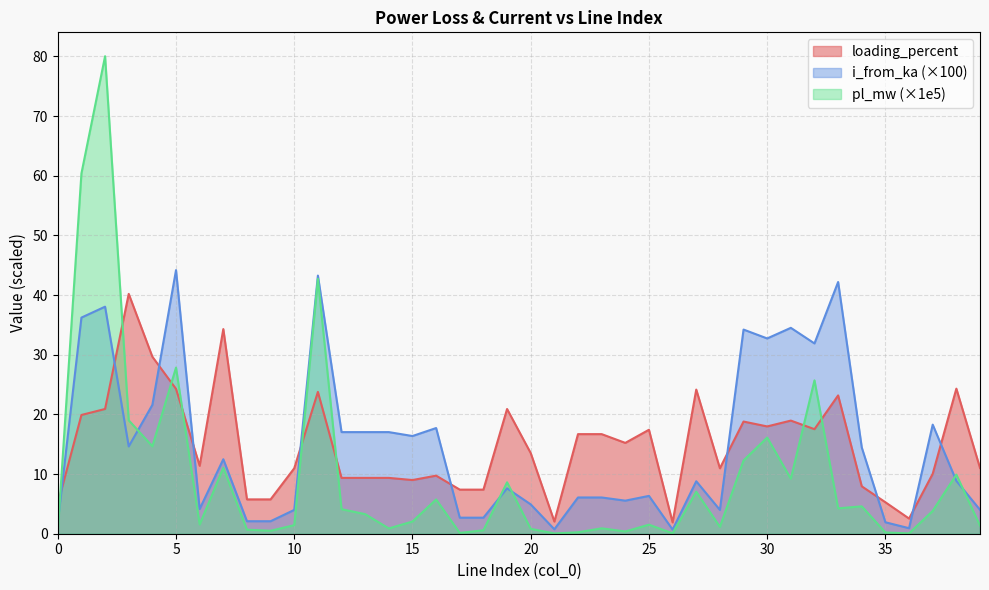

How many lines are shown in the chart?

3